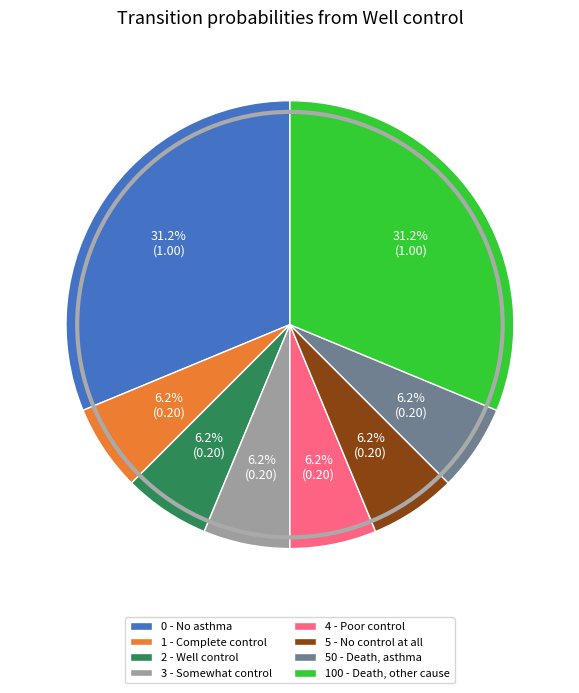

Between 3 - Somewhat control and 0 - No asthma, which is larger?

0 - No asthma